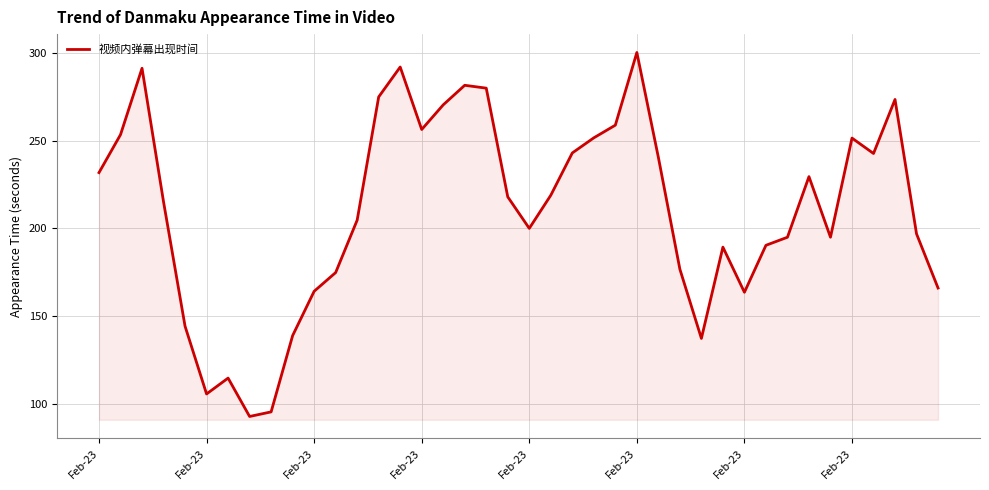

How many lines are shown in the chart?

1